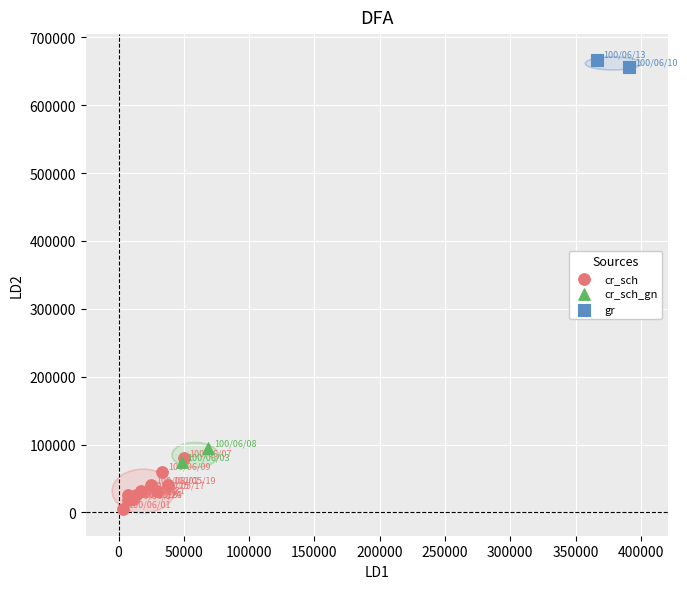

What are all the series names shown in the legend?

cr_sch, cr_sch_gn, gr